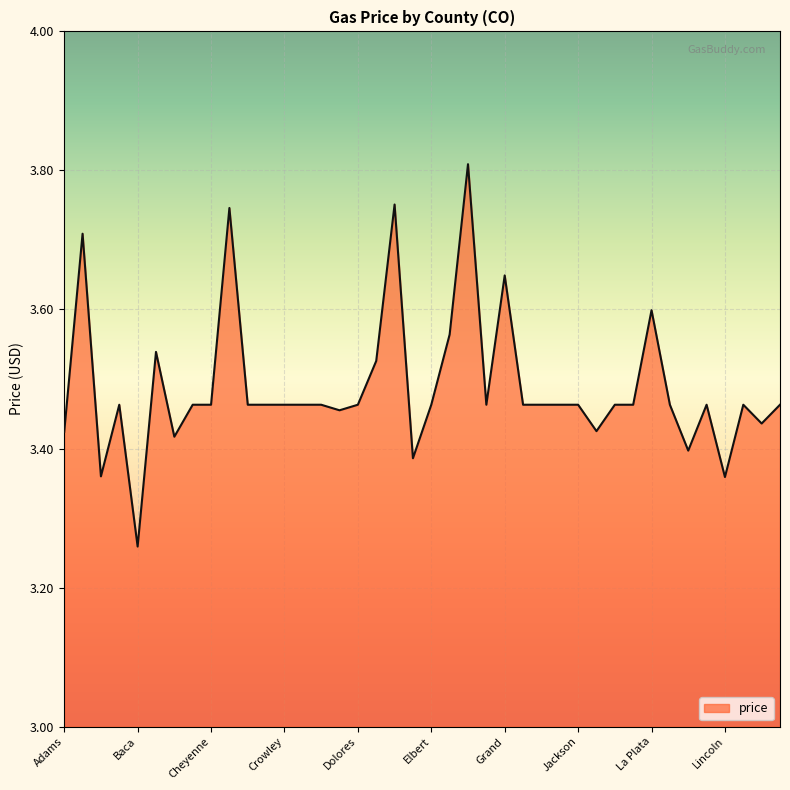

Reading left to right, transcribe all the data shown in this chart.

Adams=3.4	Alamosa=3.7	Arapahoe=3.4	Archuleta=3.5	Baca=3.3	Bent=3.5	Boulder=3.4	Chaffee=3.5	Cheyenne=3.5	Clear Creek=3.7	Conejos=3.5	Costilla=3.5	Crowley=3.5	Custer=3.5	Delta=3.5	Denver=3.5	Dolores=3.5	Douglas=3.5	Eagle=3.8	El Paso=3.4	Elbert=3.5	Fremont=3.6	Garfield=3.8	Gilpin=3.5	Grand=3.6	Gunnison=3.5	Hinsdale=3.5	Huerfano=3.5	Jackson=3.5	Jefferson=3.4	Kiowa=3.5	Kit Carson=3.5	La Plata=3.6	Lake=3.5	Larimer=3.4	Las Animas=3.5	Lincoln=3.4	Logan=3.5	Mesa=3.4	Mineral=3.5